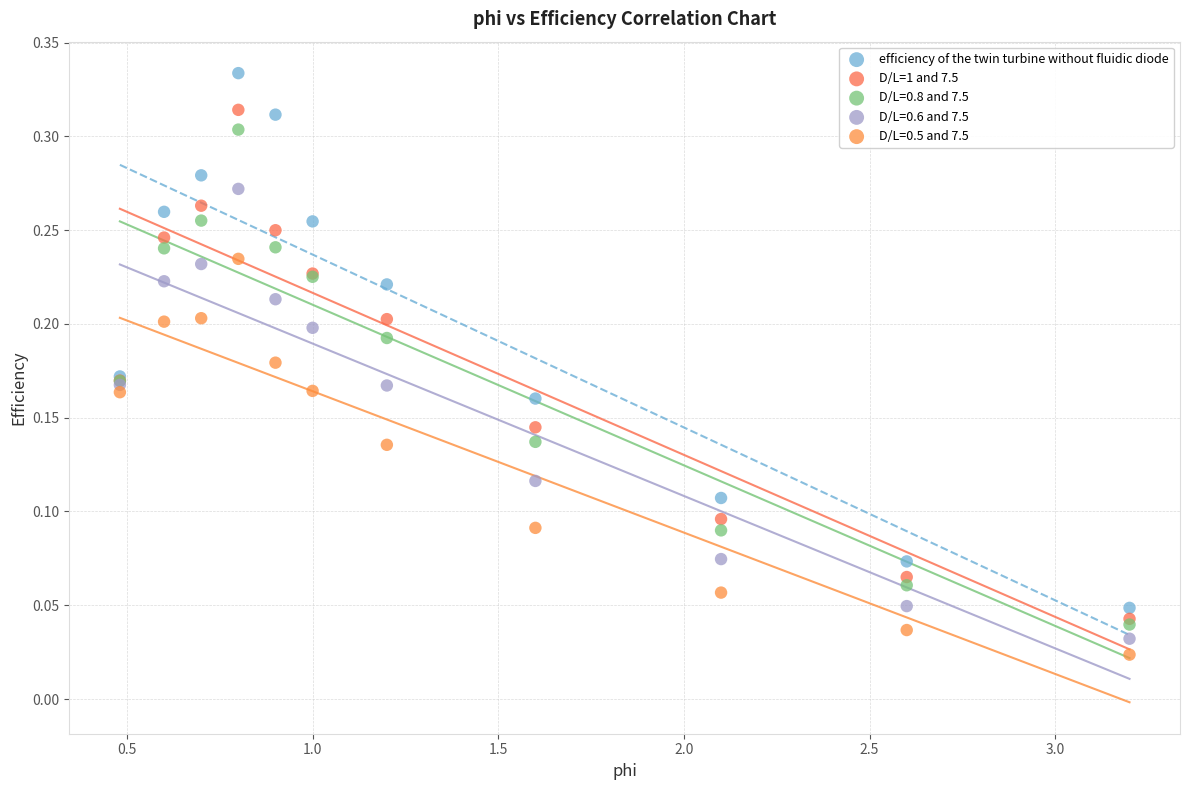

What are all the series names shown in the legend?

efficiency of the twin turbine without fluidic diode, D/L=1 and 7.5, D/L=0.8 and 7.5, D/L=0.6 and 7.5, D/L=0.5 and 7.5